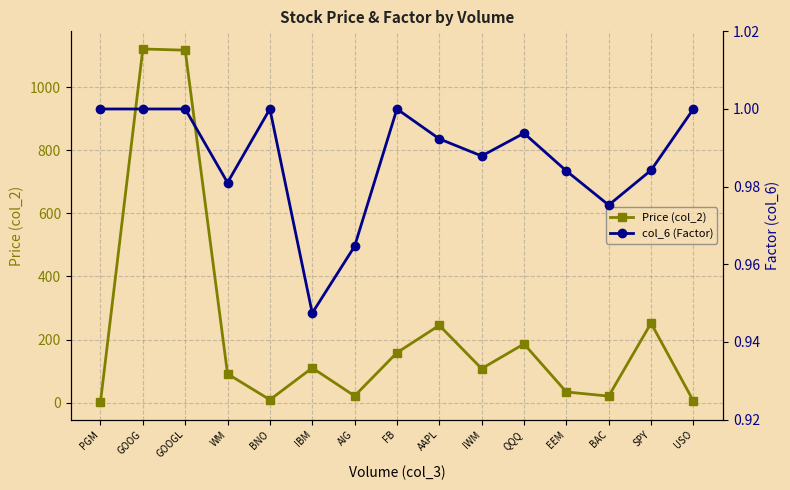

What is the greatest value displayed?

1120.8